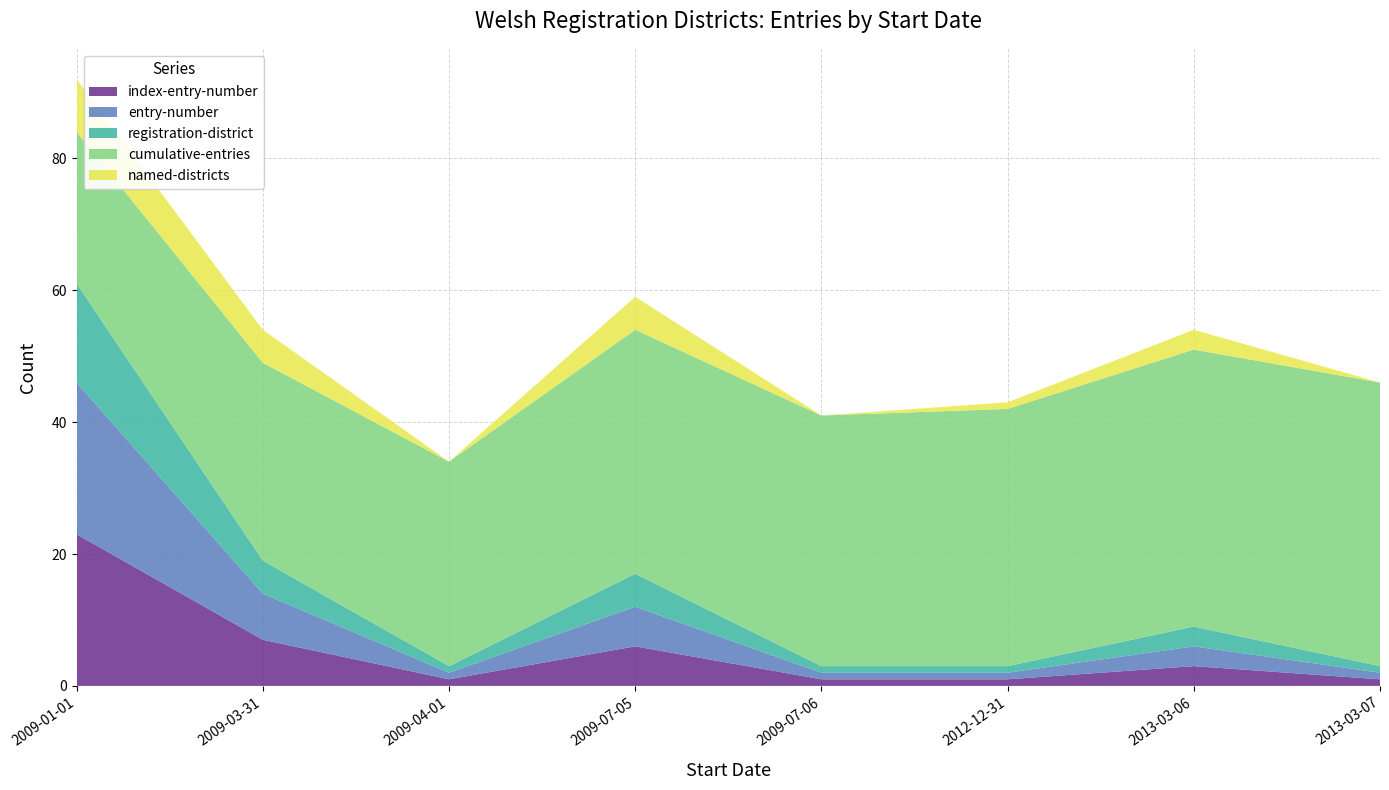

Reading right to left, list all the values displayed in this chart.

index-entry-number: 1	3	1	1	6	1	7	23
entry-number: 1	3	1	1	6	1	7	23
registration-district: 1	3	1	1	5	1	5	15
cumulative-entries: 43	42	39	38	37	31	30	23
named-districts: 0	3	1	0	5	0	5	8